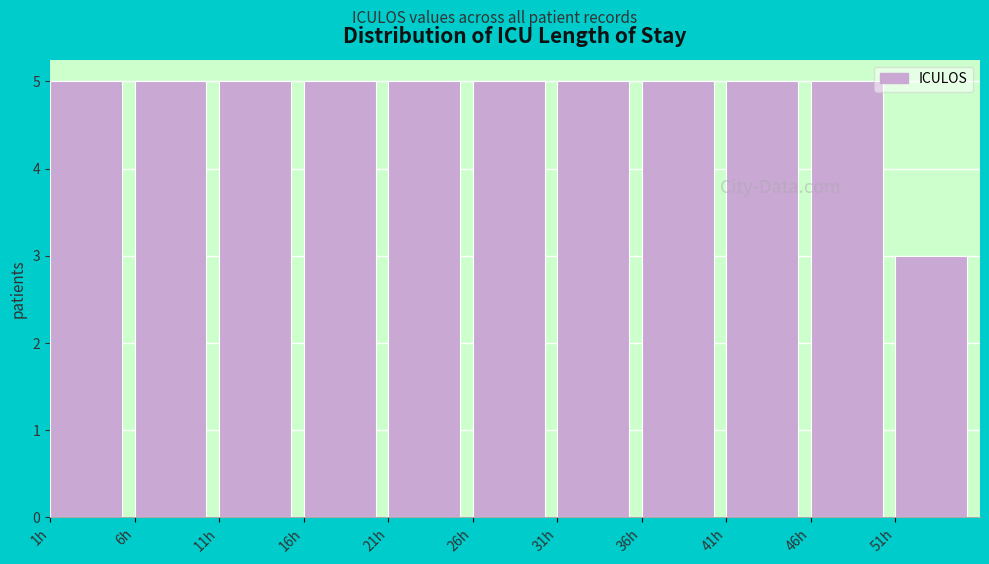

What is the height of the bar covering 6 to 11 on the x-axis? The values are not printed on the chart, so give them approximately, as read against the axis.

5